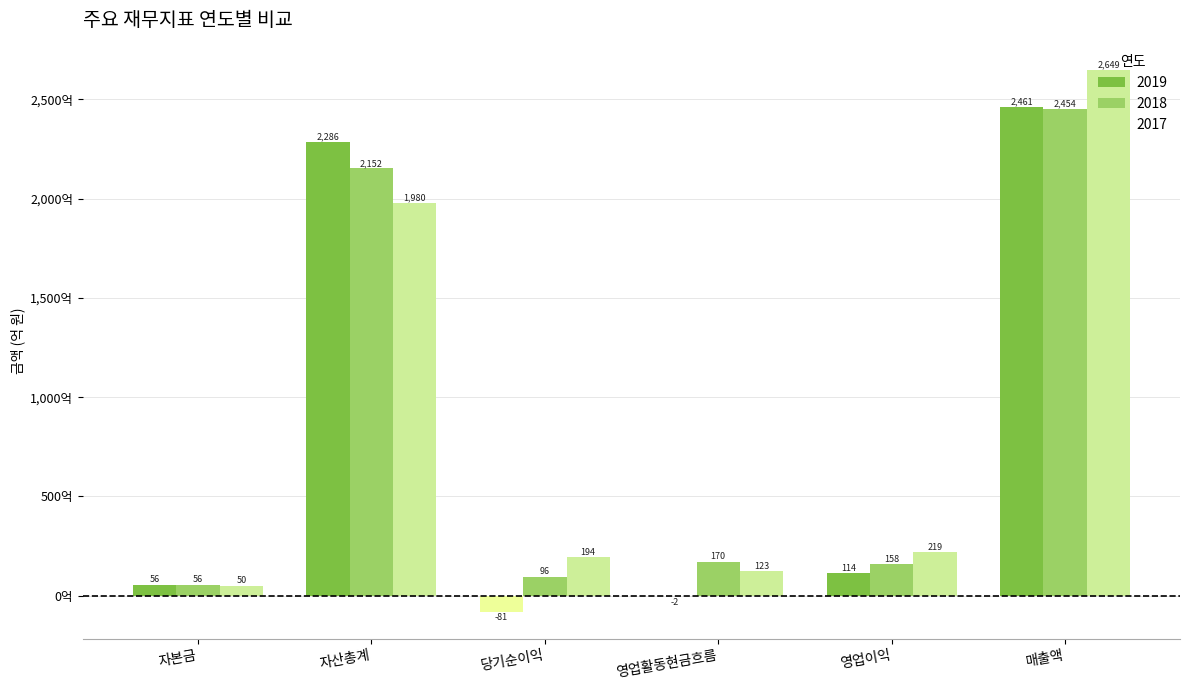

Which series has the largest total across all categories?

2017